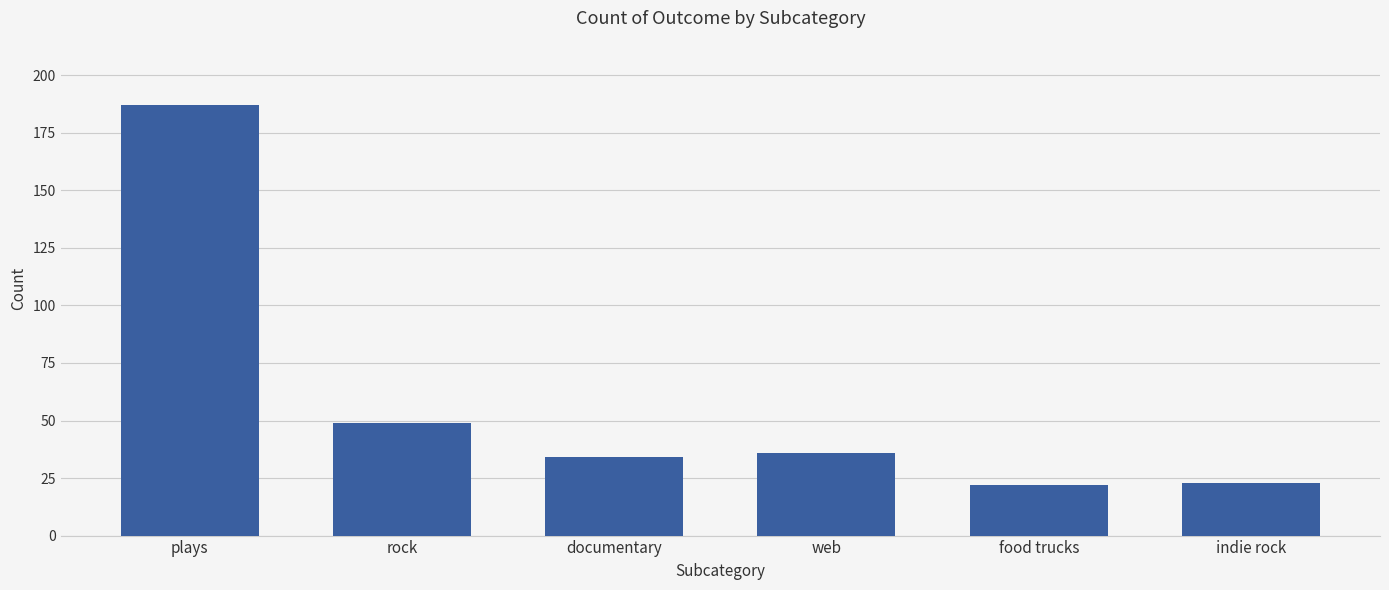

Count the number of data series in this chart.

1